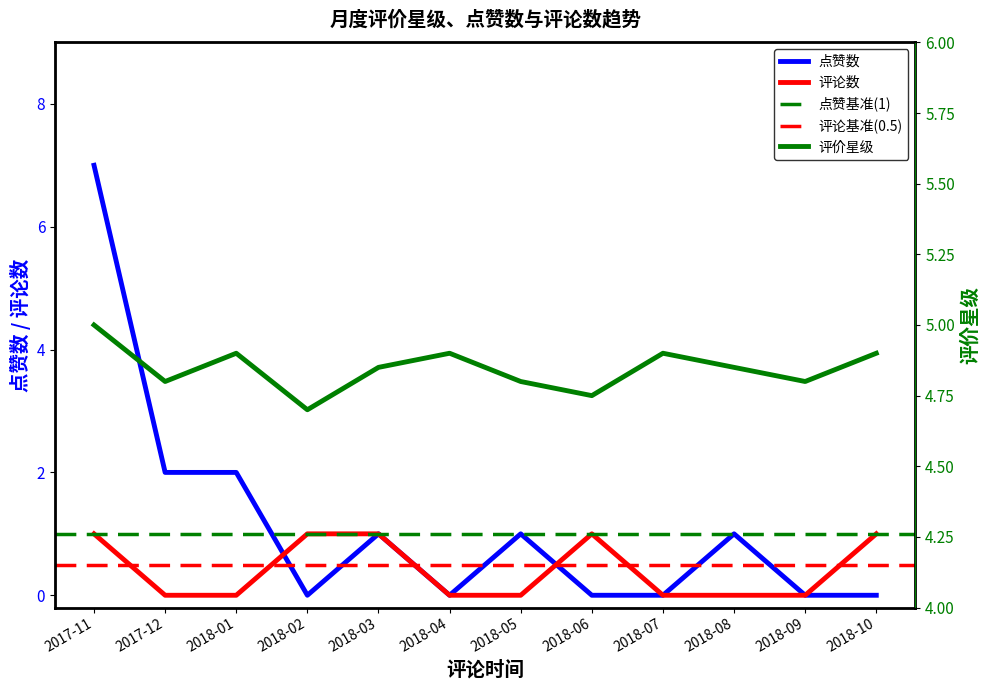

Reading left to right, transcribe all the data shown in this chart.

评价星级: 5.0	4.8	4.9	4.7	4.8	4.9	4.8	4.8	4.9	4.8	4.8	4.9
点赞数: 7.0	2.0	2.0	0.0	1.0	0.0	1.0	0.0	0.0	1.0	0.0	0.0
评论数: 1.0	0.0	0.0	1.0	1.0	0.0	0.0	1.0	0.0	0.0	0.0	1.0